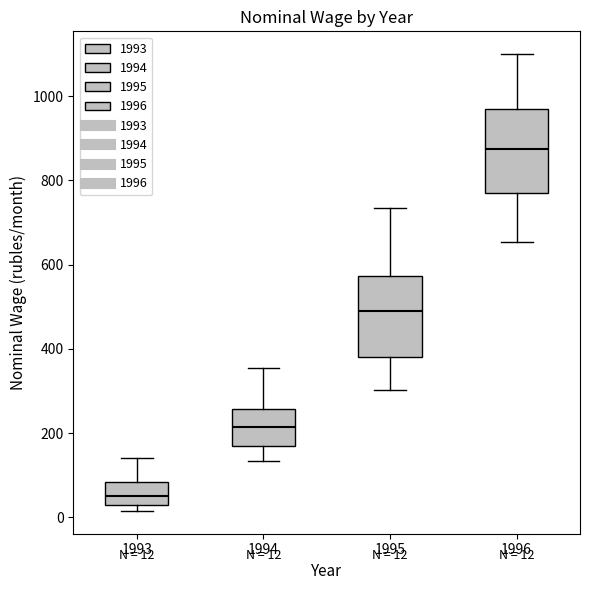

Which box's median line is the lowest?

1993